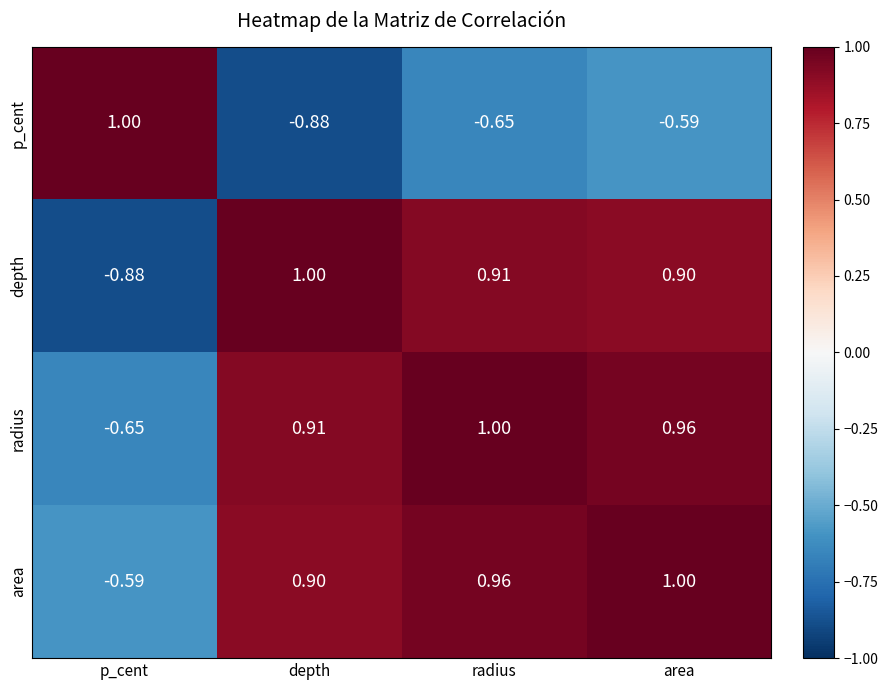

List the labels in order of p_cent value, smallest first.

depth, radius, area, p_cent